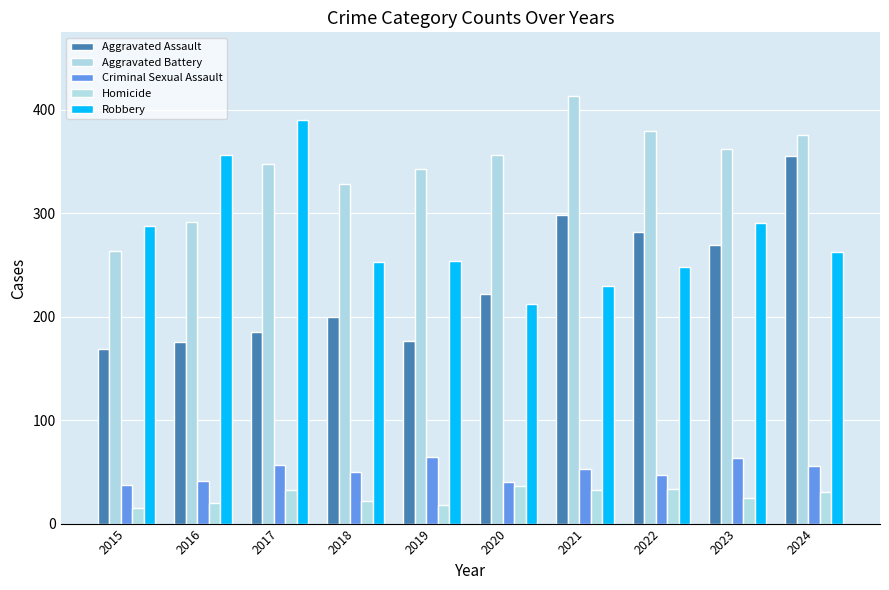

What are all the series names shown in the legend?

Aggravated Assault, Aggravated Battery, Criminal Sexual Assault, Homicide, Robbery